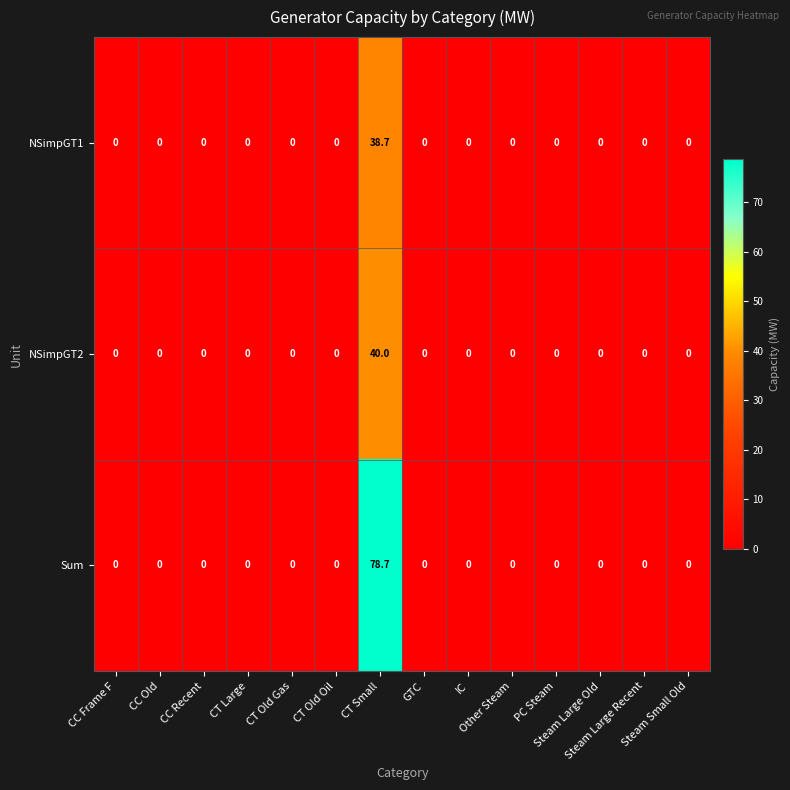

What is the average value of the NSimpGT1 series?

2.8